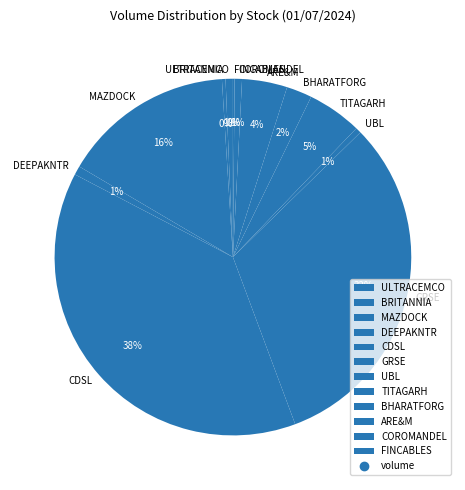

Which category has the biggest portion of the pie?

CDSL